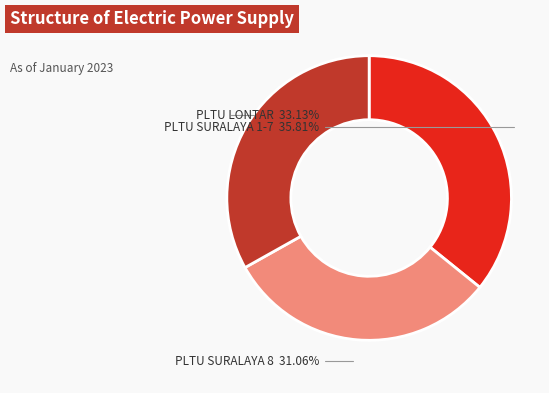

Is it true that PLTU LONTAR is 26% of the pie?

False